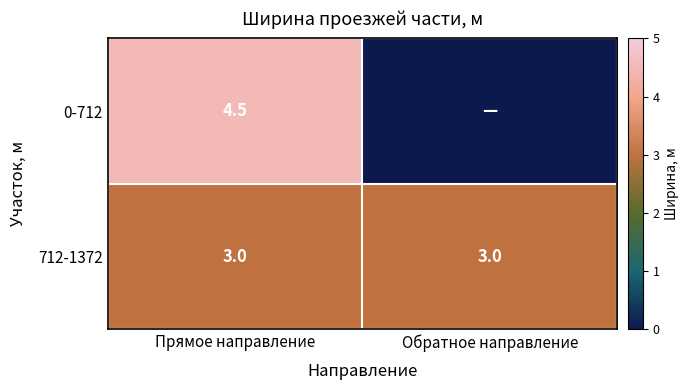

At how many categories does at least one series exceed 3?

1